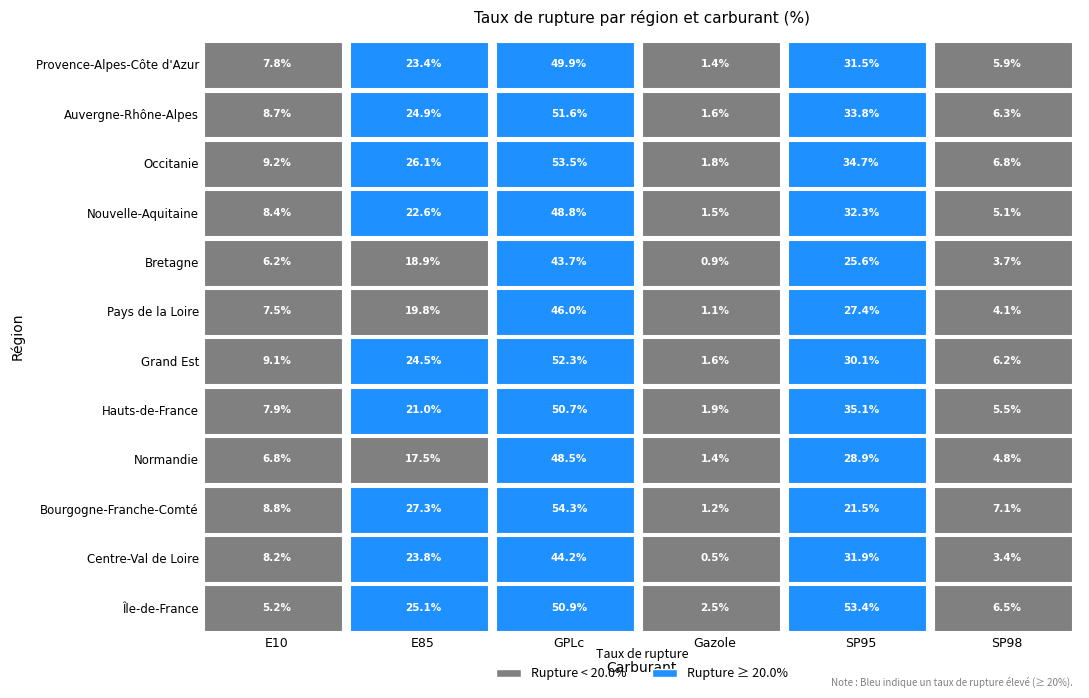

Which series changed the most between E10 and GPLc?

Île-de-France